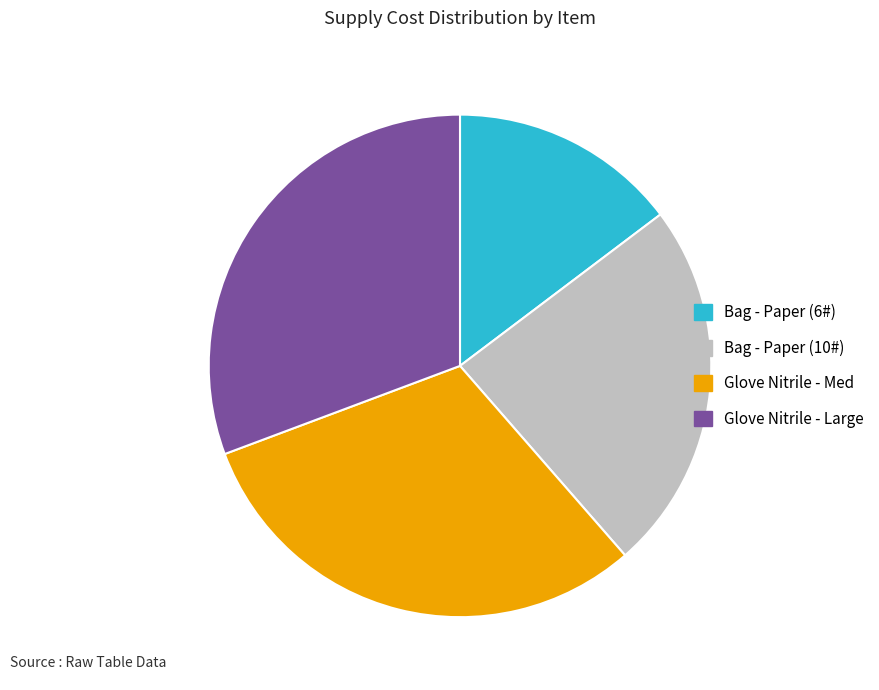

Is the sum of Glove Nitrile - Med and Bag - Paper (6#) greater than half?

No